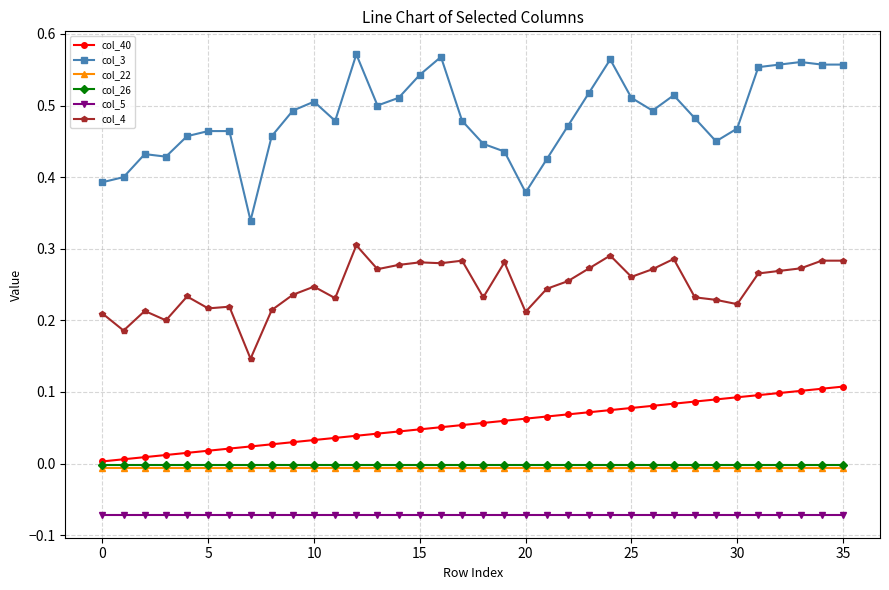

Which series has the largest total across all categories?

col_3